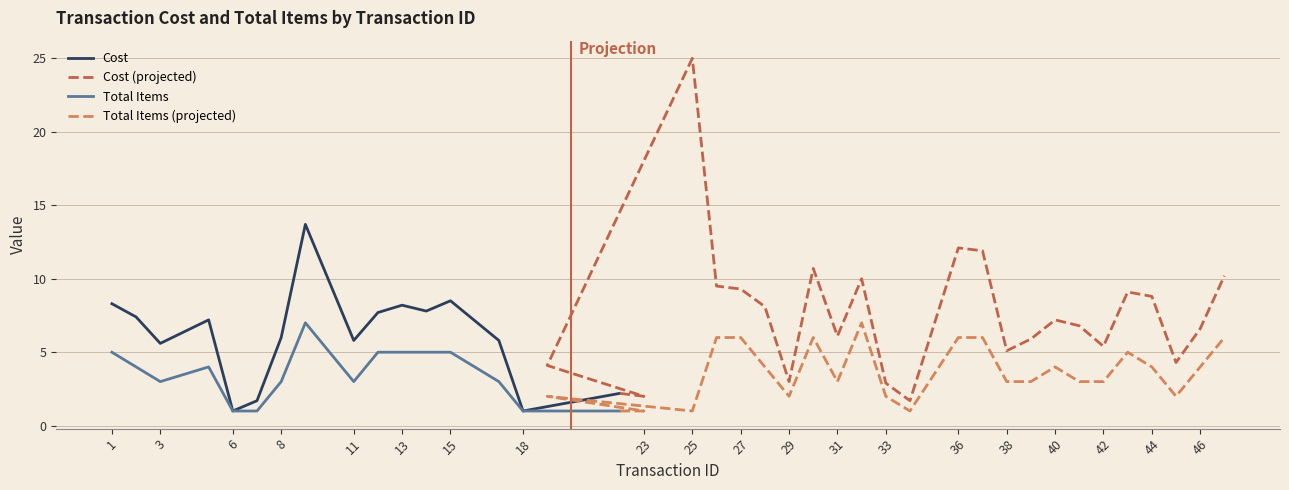

The Cost series shows 9.5 at 26. True or false?

True